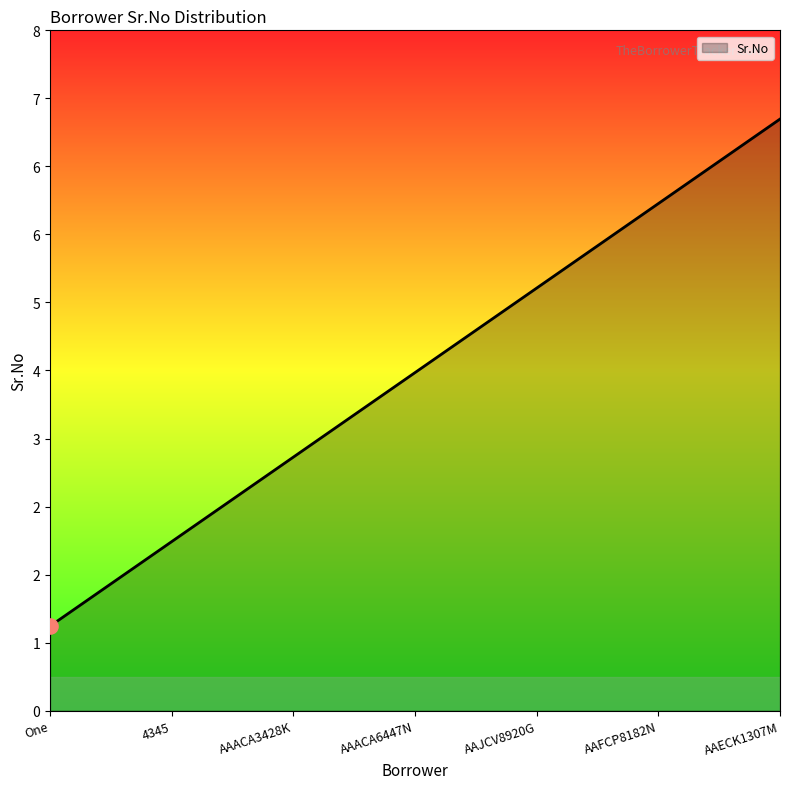

Between 4345 and AAECK1307M, which is larger?

AAECK1307M